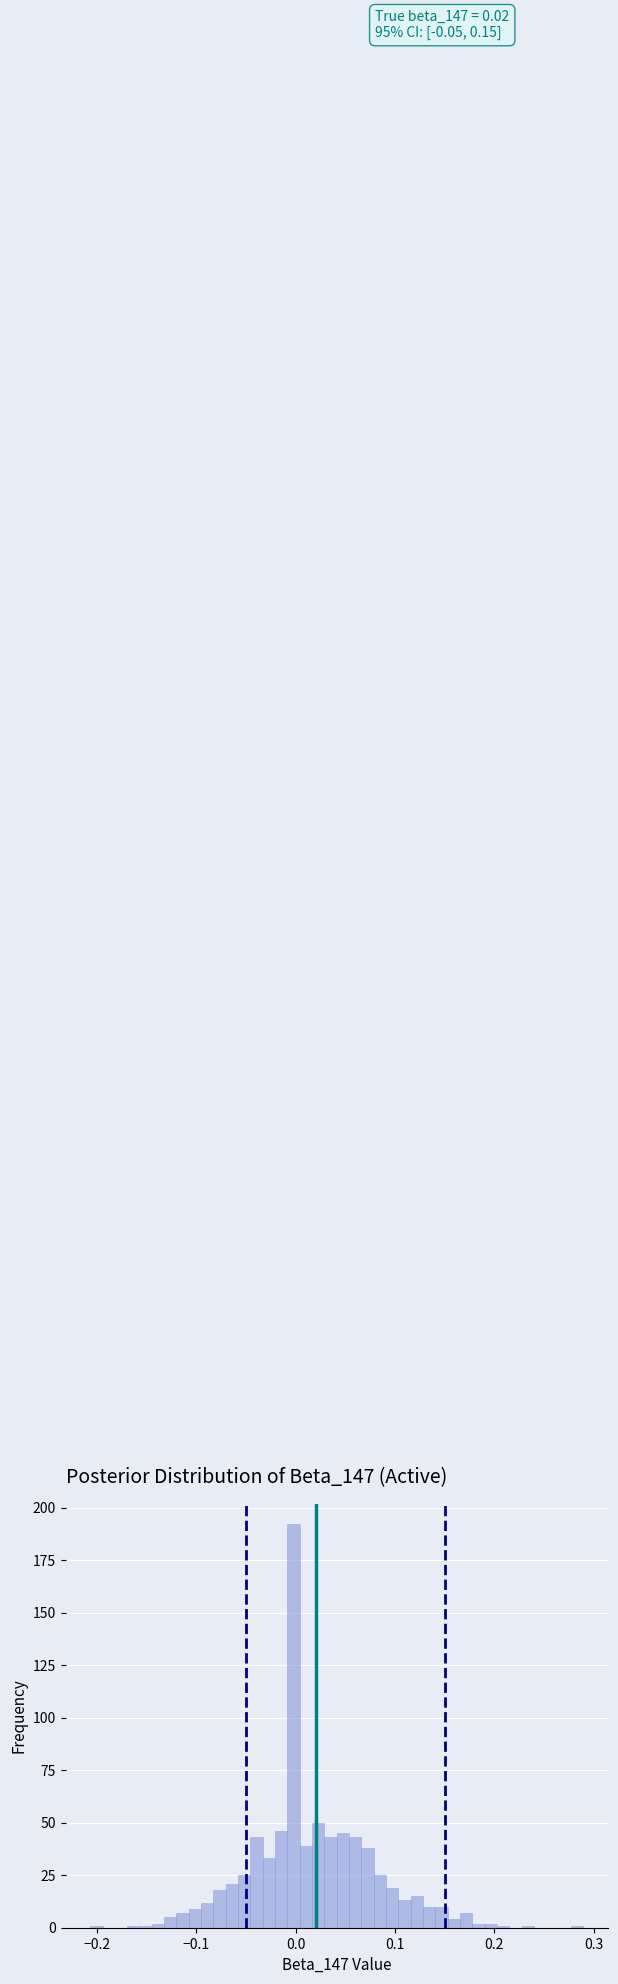

Around what value on the x-axis is the tallest bar? Give the approximate position of its centre, as read against the axis.

0.00